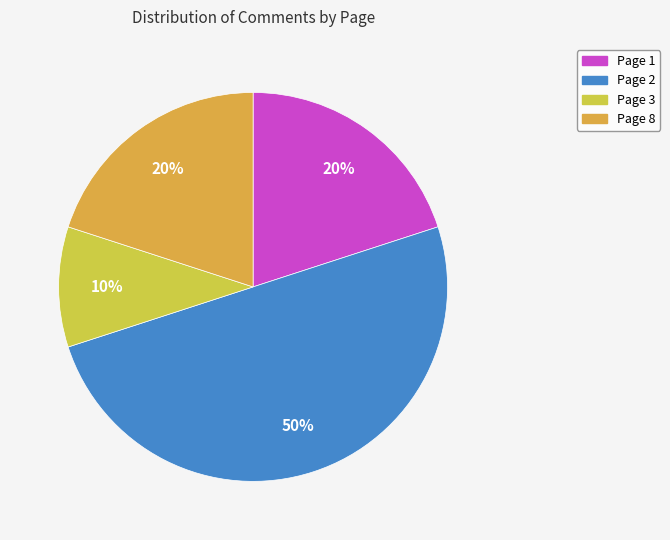

Is there a majority slice in this chart?

No